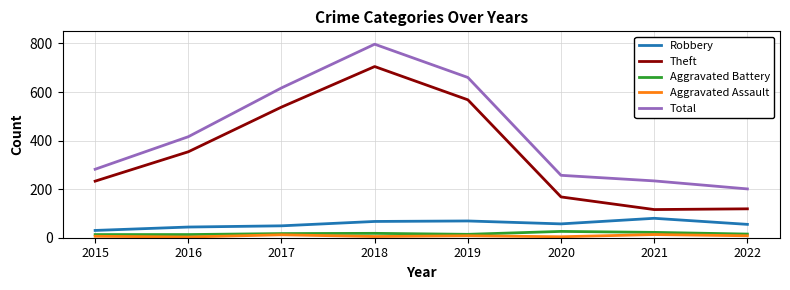

The value of Total at 2018 is 419. True or false?

False